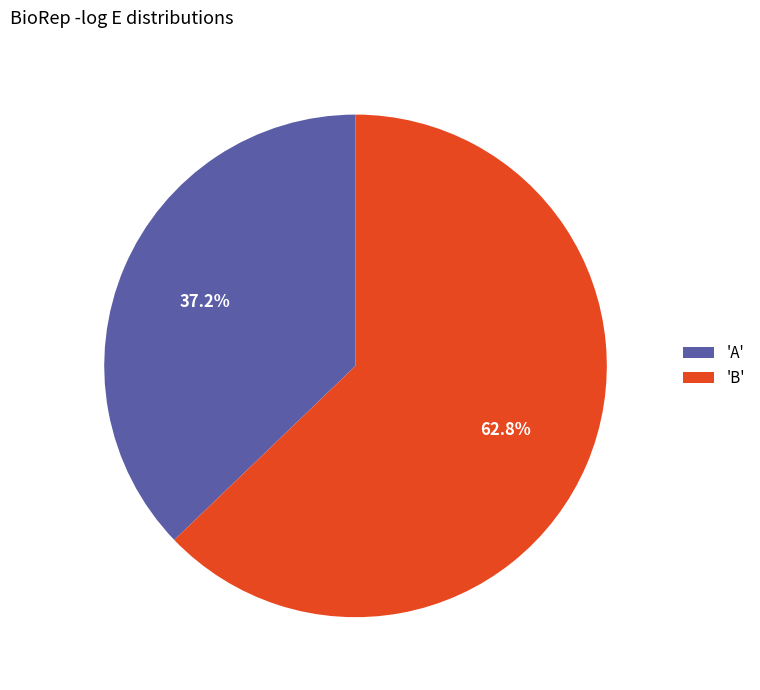

Rank the categories by value from lowest to highest.

'A', 'B'